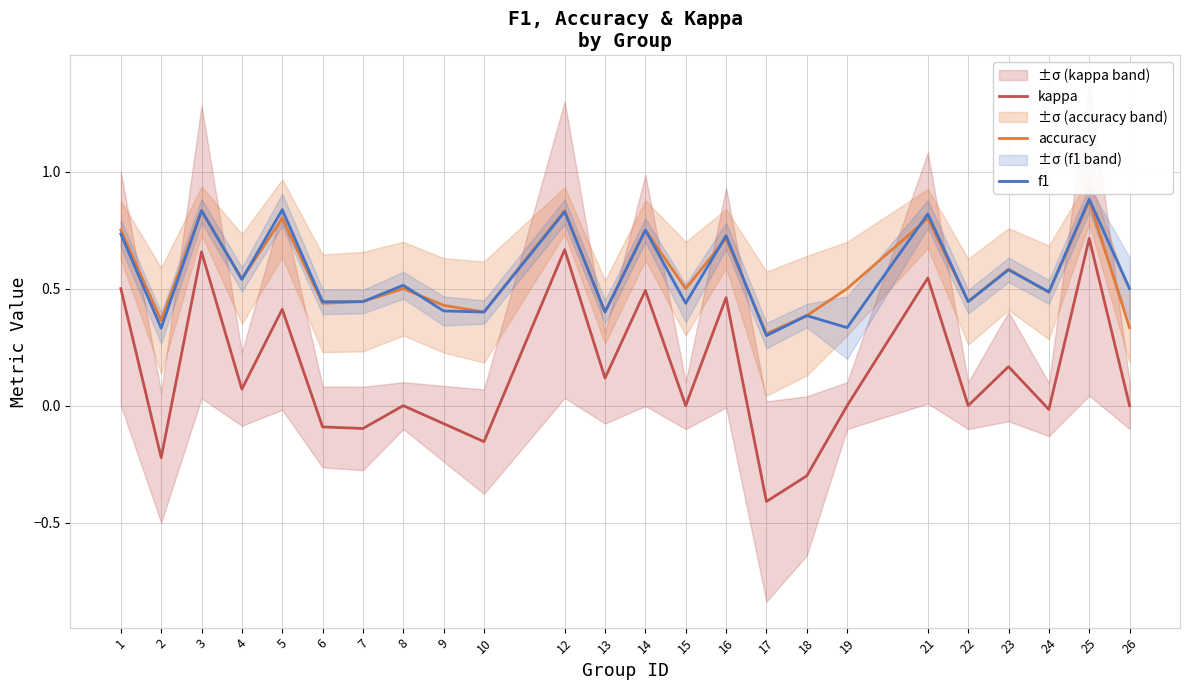

At which label does kappa first exceed 0?

1